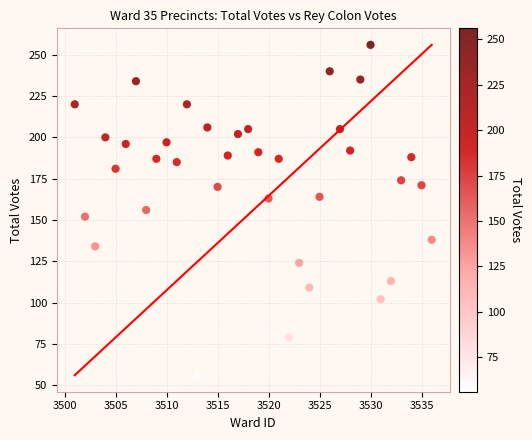

What is the range of Y values (max minus min)?

200